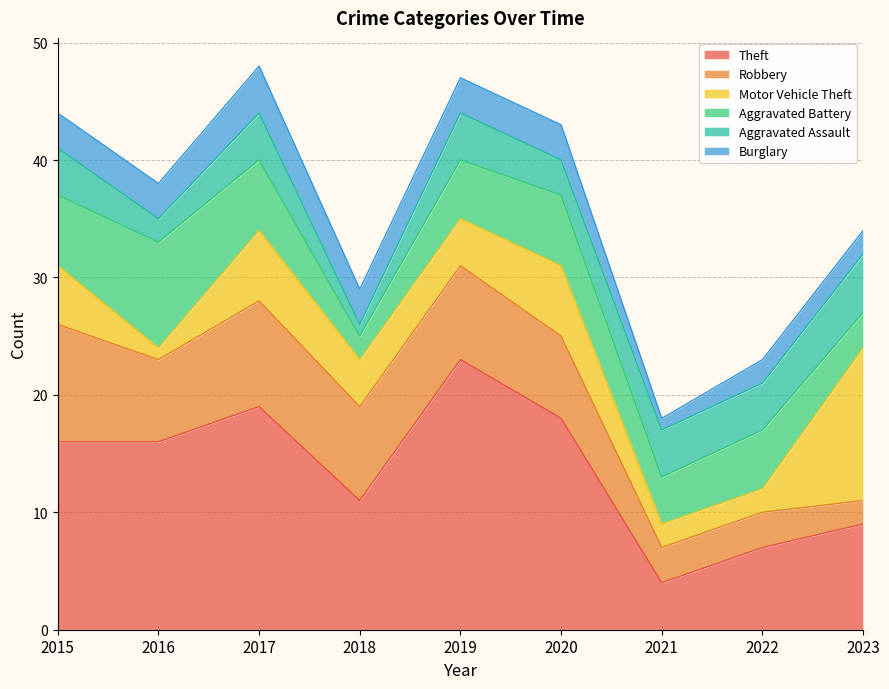

What is the spread (max minus min) of values at 2018?

10